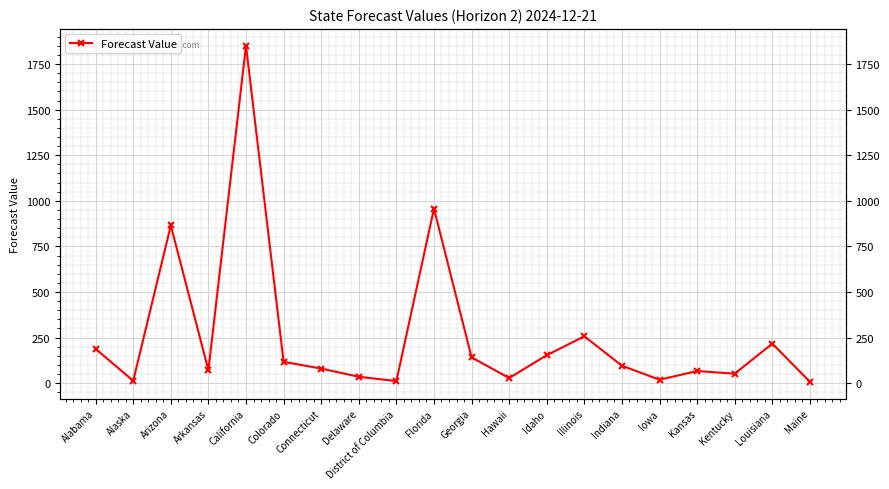

Rank the categories by value from lowest to highest.

Maine, District of Columbia, Alaska, Iowa, Hawaii, Delaware, Kentucky, Kansas, Arkansas, Connecticut, Indiana, Colorado, Georgia, Idaho, Alabama, Louisiana, Illinois, Arizona, Florida, California